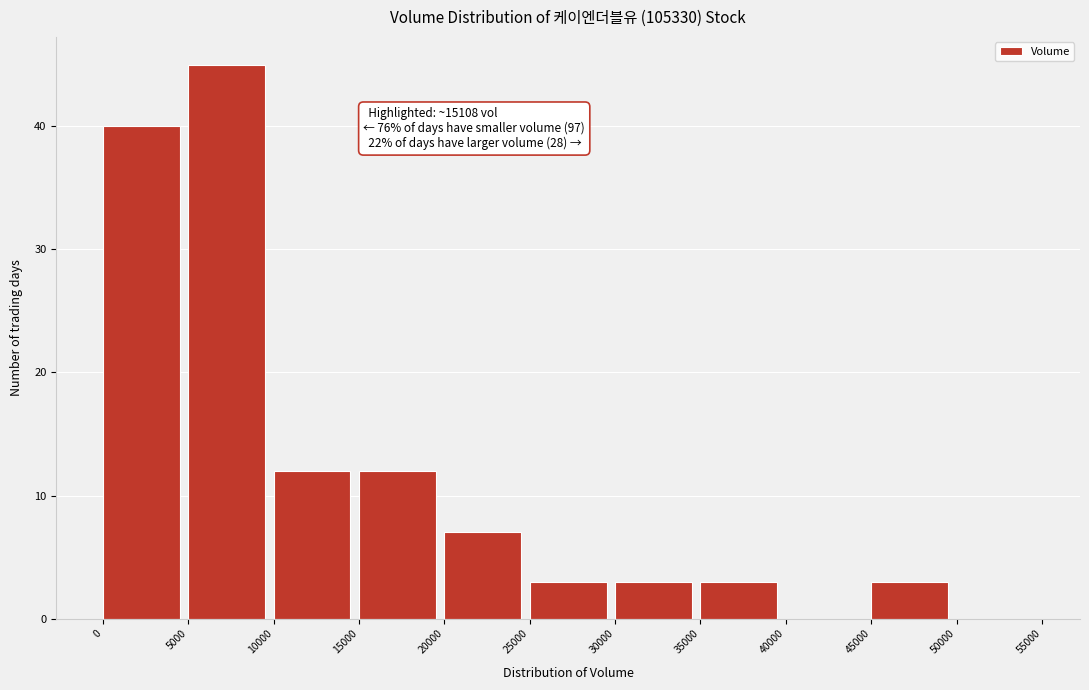

Which range on the x-axis has the tallest bar?

5000 to 10000